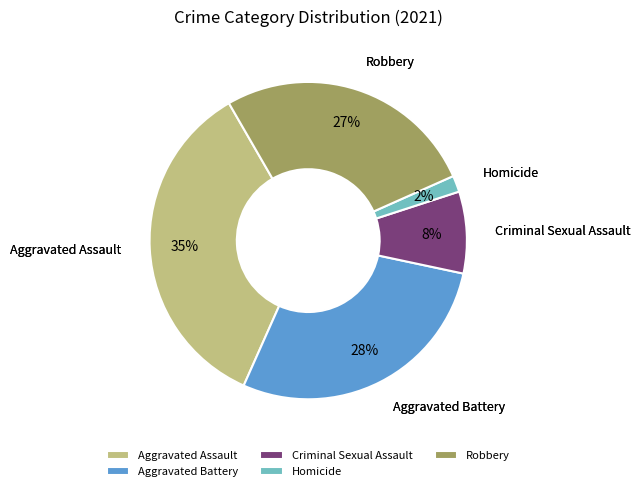

To the nearest percent, what portion does Aggravated Assault represent?

35%